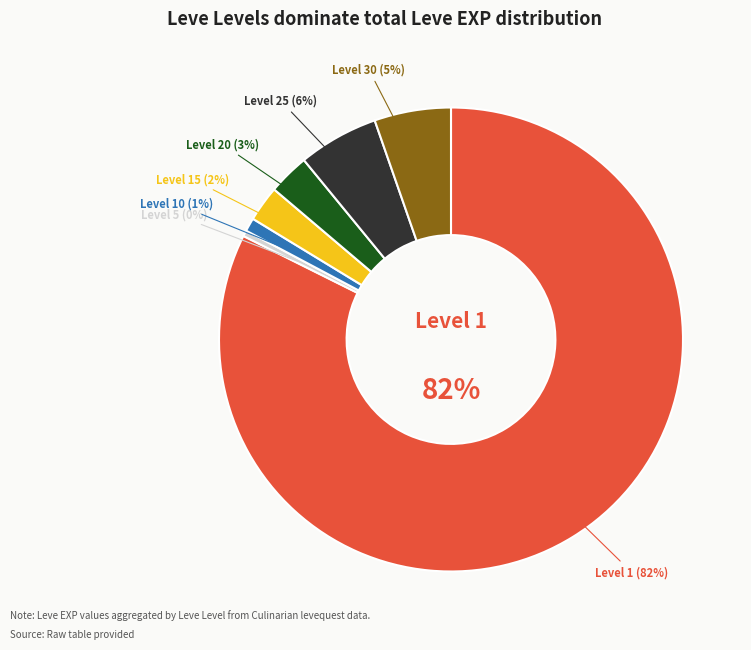

How many slices are in this pie chart?

7